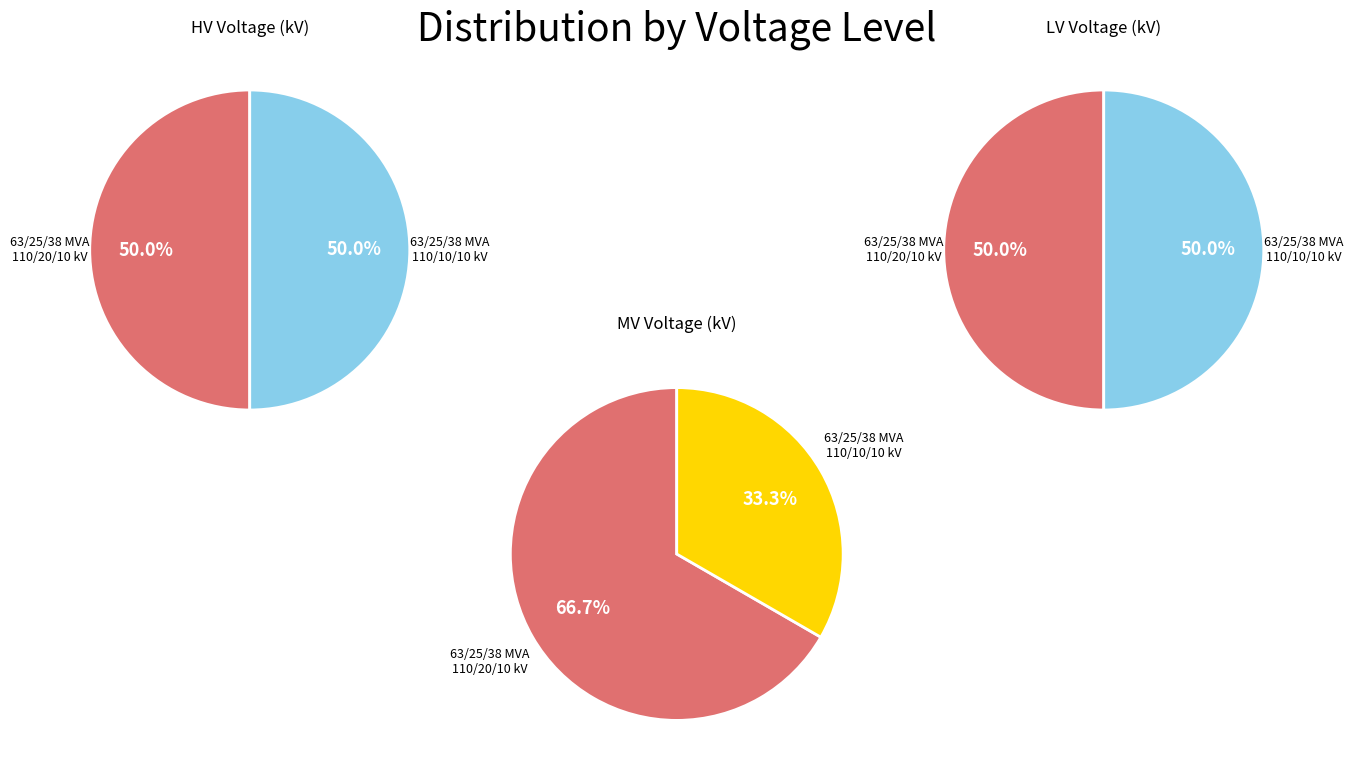

Which series has the largest range (max minus min)?

vn_mv_kv